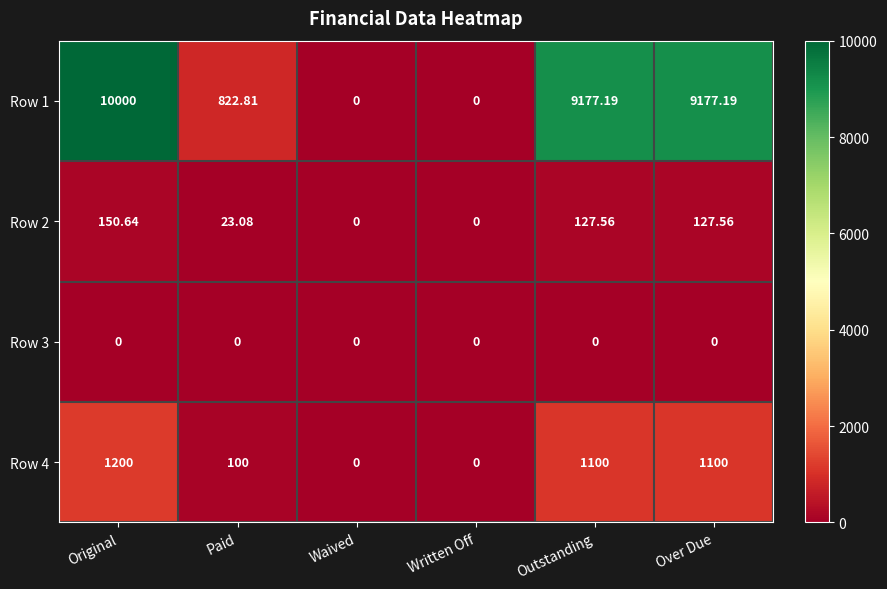

Rank the series at Paid from lowest to highest value.

Row 3, Row 2, Row 4, Row 1